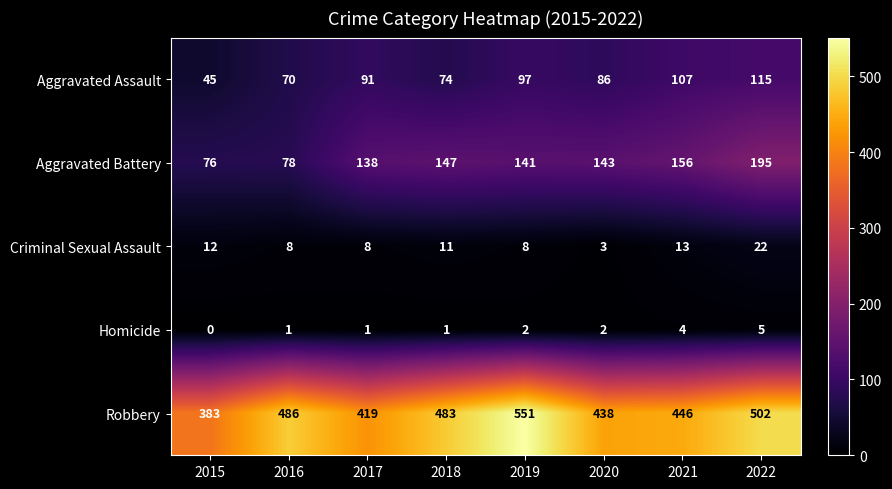

Between 2016 and 2017, which series saw the biggest shift?

Robbery